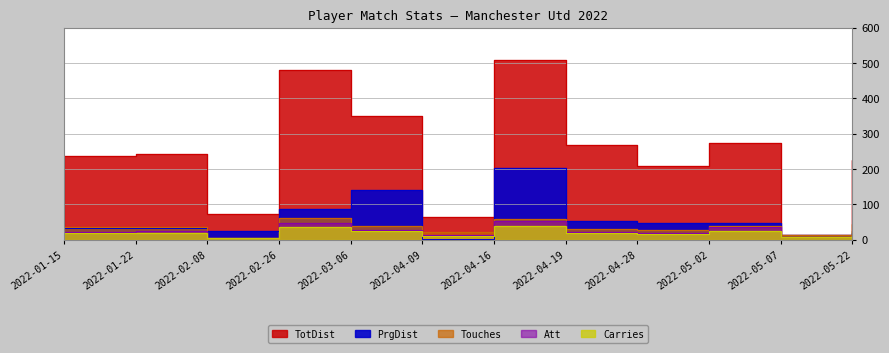

What is the lowest value of the PrgDist series?

1